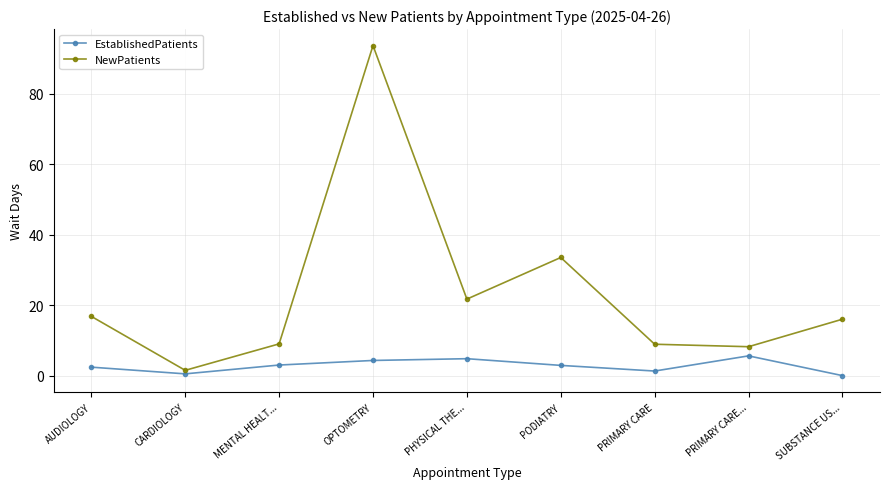

What position from the left is PHYSICAL THE...?

5